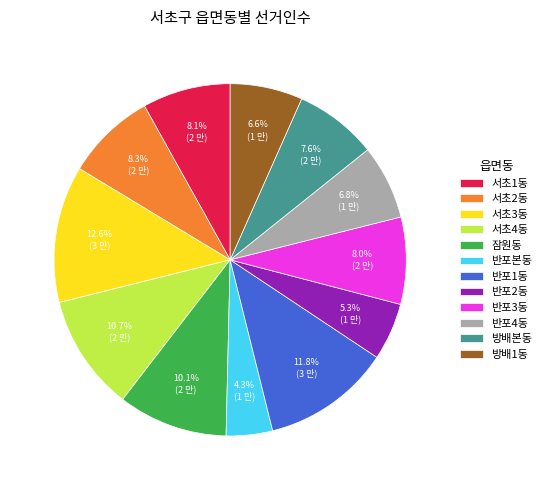

To the nearest percent, what portion does 서초1동 represent?

8%